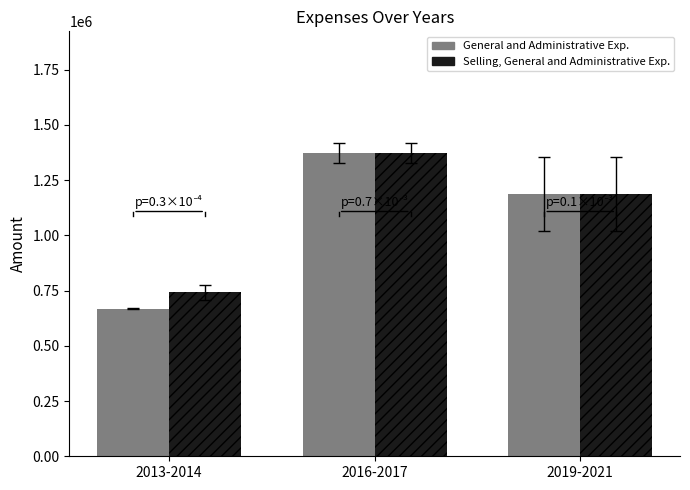

Which series has the largest total across all categories?

Selling, General and Administrative Exp.